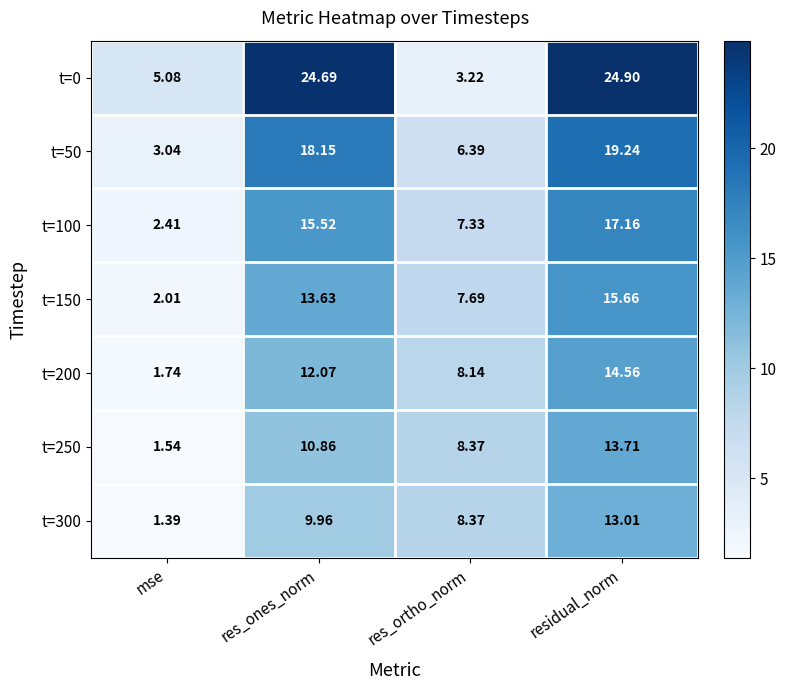

Is the value of t=250 at res_ones_norm greater than the value of t=50 at mse?

Yes